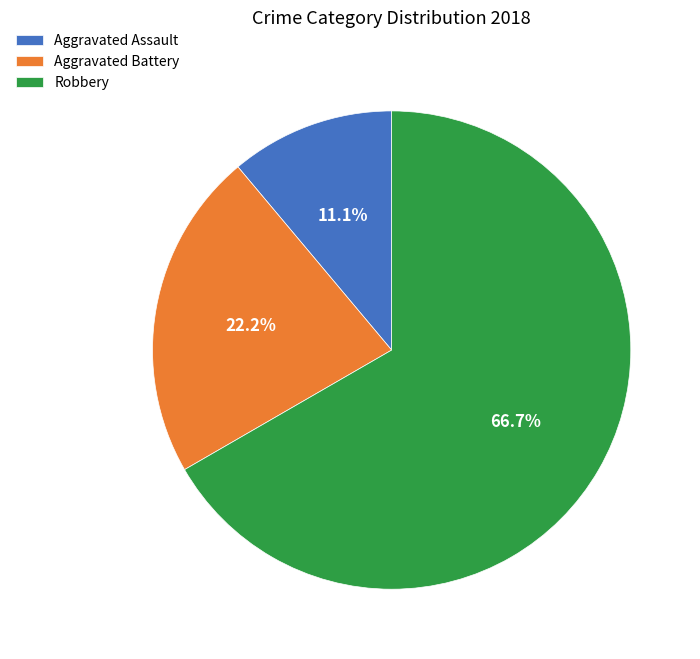

Rank the categories by value from highest to lowest.

Robbery, Aggravated Battery, Aggravated Assault